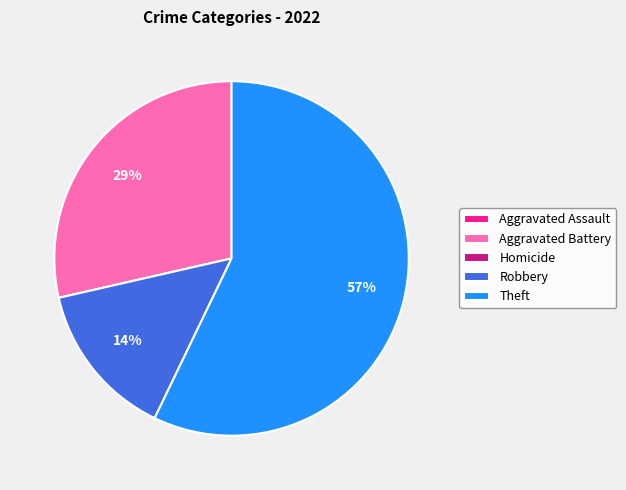

Between Robbery and Aggravated Battery, which is larger?

Aggravated Battery